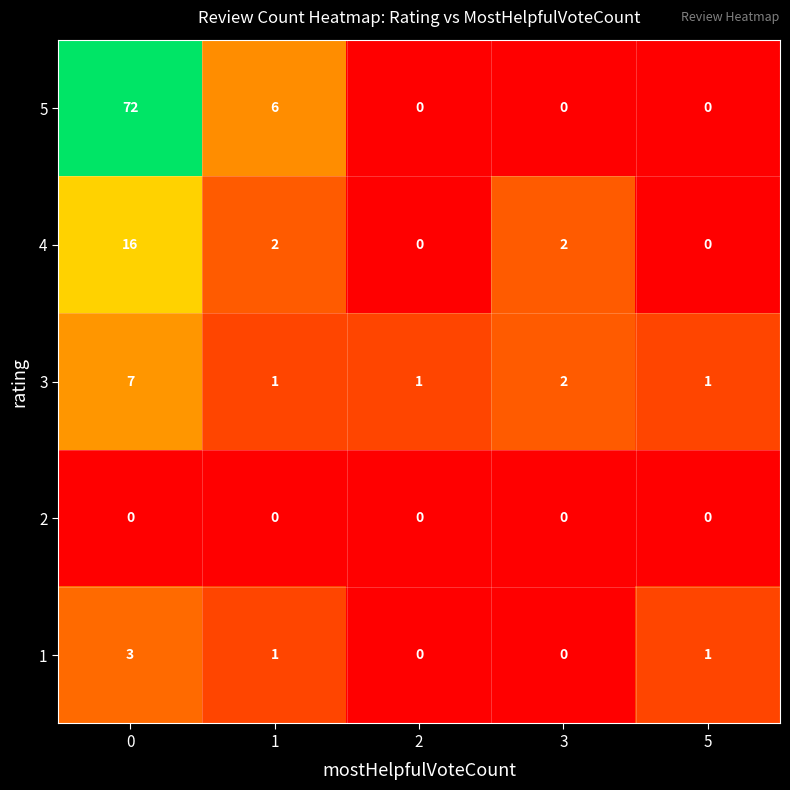

What is the highest value of the 3 series?

7